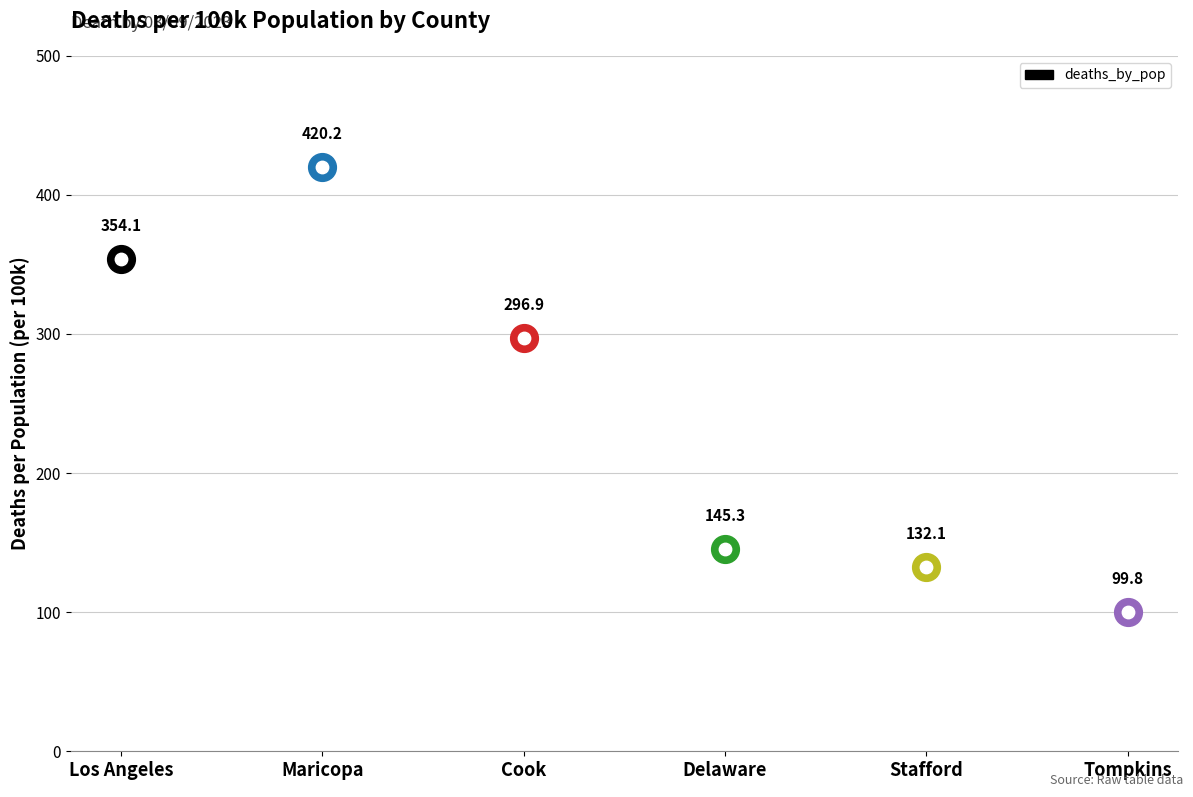

What is the change in value from Los Angeles to Delaware?

-208.7